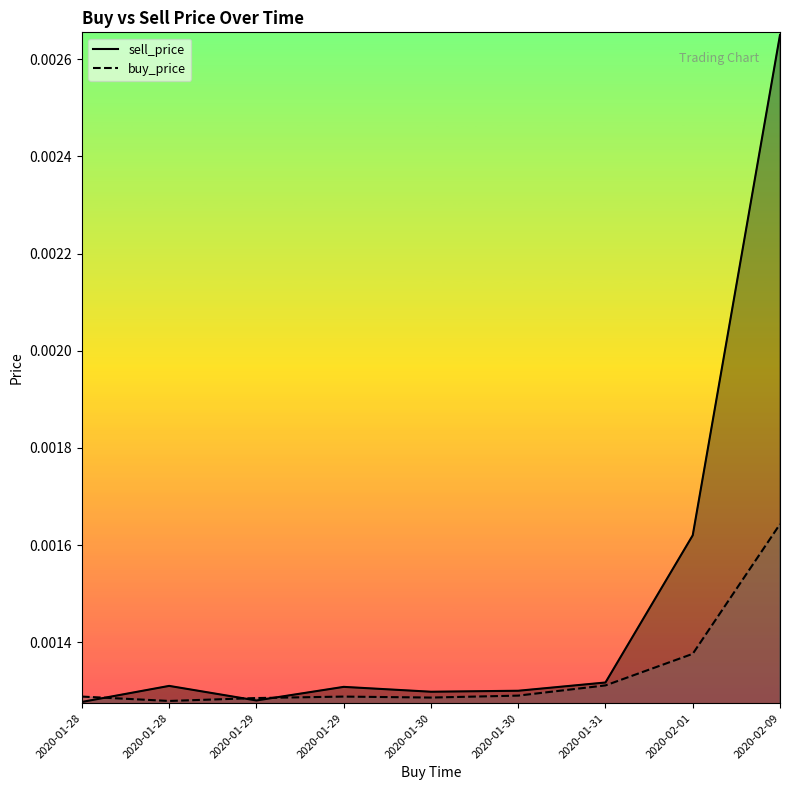

What position from the left is 2020-01-31 07:59:59?

7